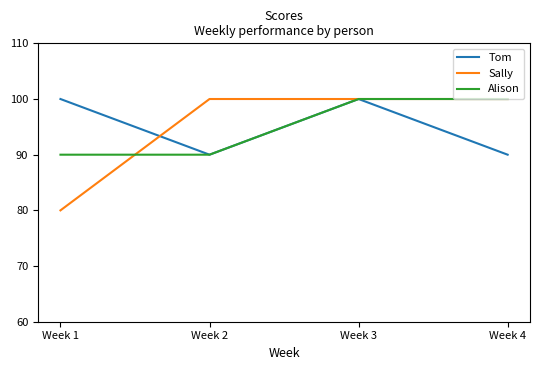

Is it true that Tom equals 63 at Week 3?

False